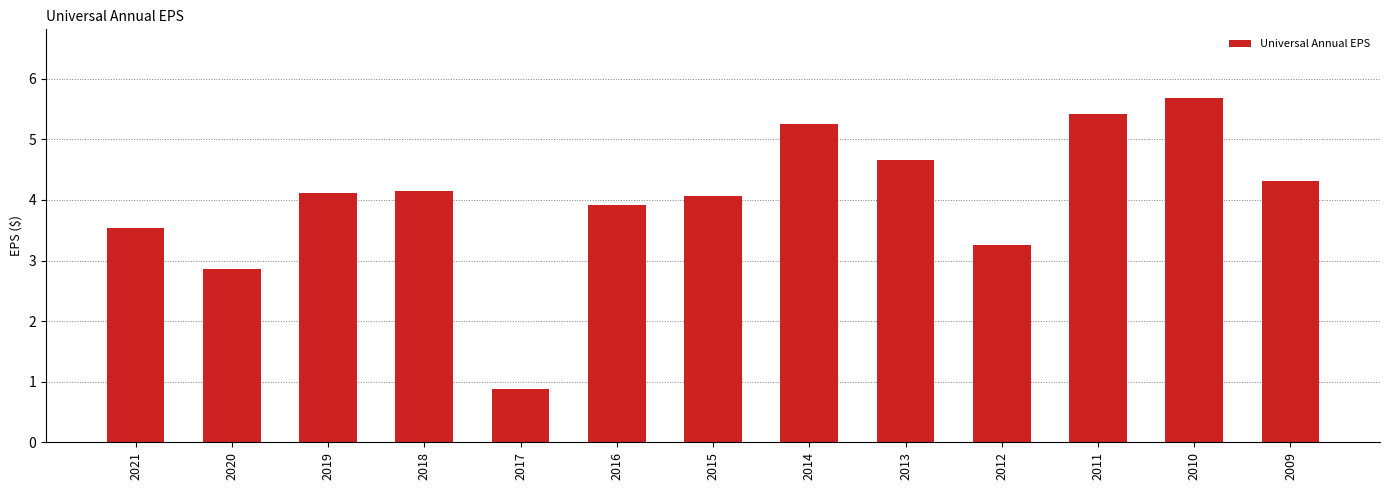

What value does the data have at 2020?

2.9